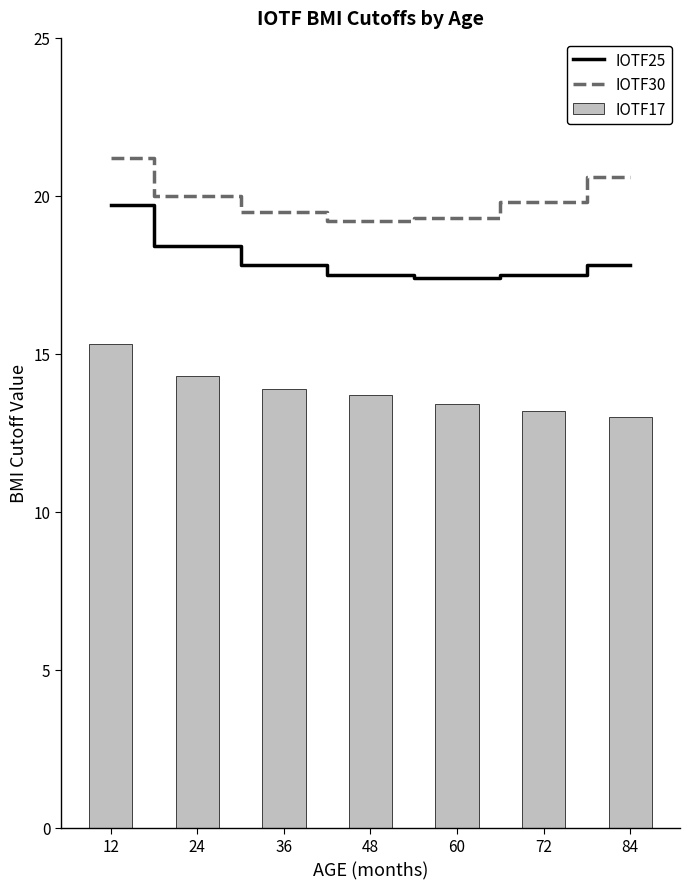

Rank the series by their average value, from highest to lowest.

IOTF30, IOTF25, IOTF17